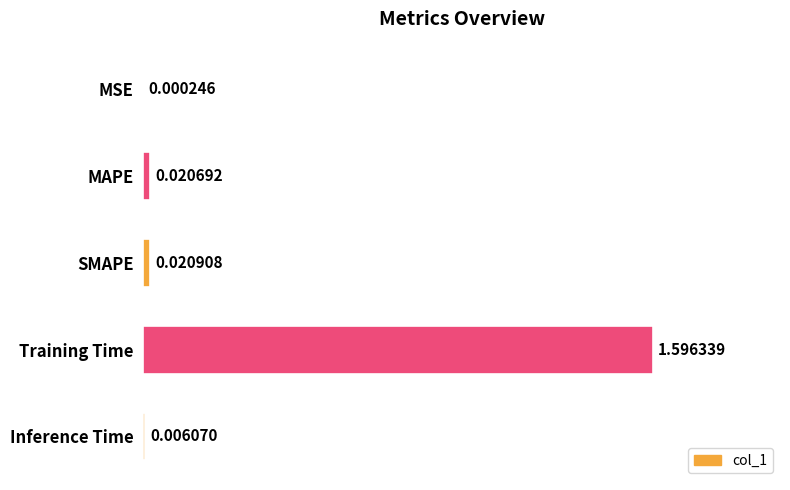

Between MSE and Inference Time, which is larger?

Inference Time